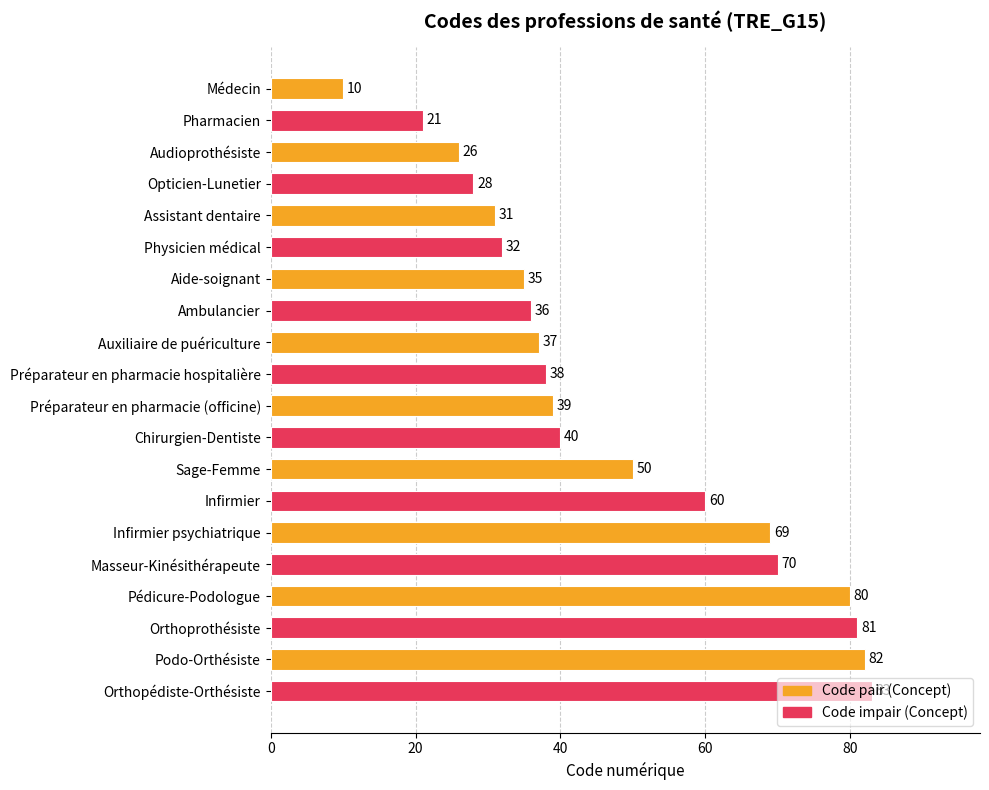

Which has a higher value, Audioprothésiste or Pharmacien?

Audioprothésiste